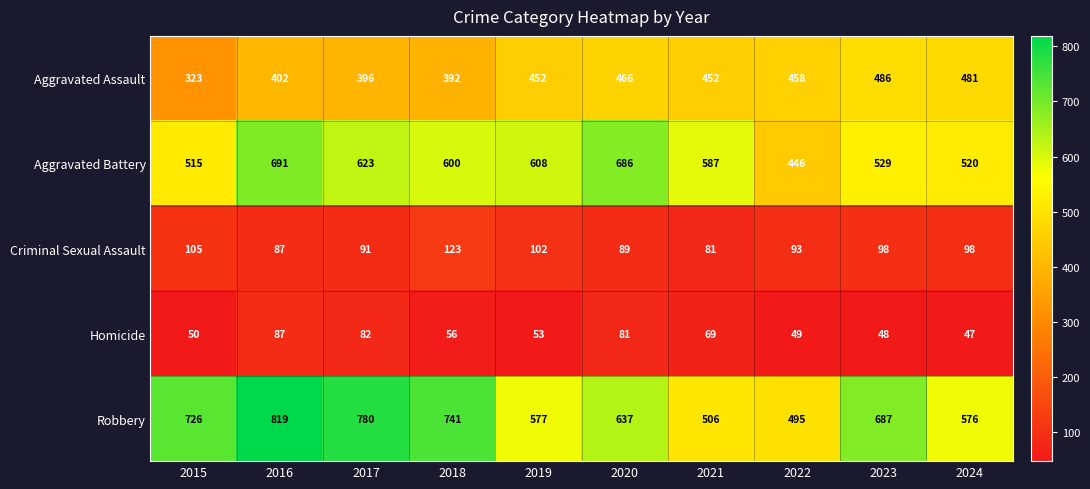

Which series has the largest total across all categories?

Robbery